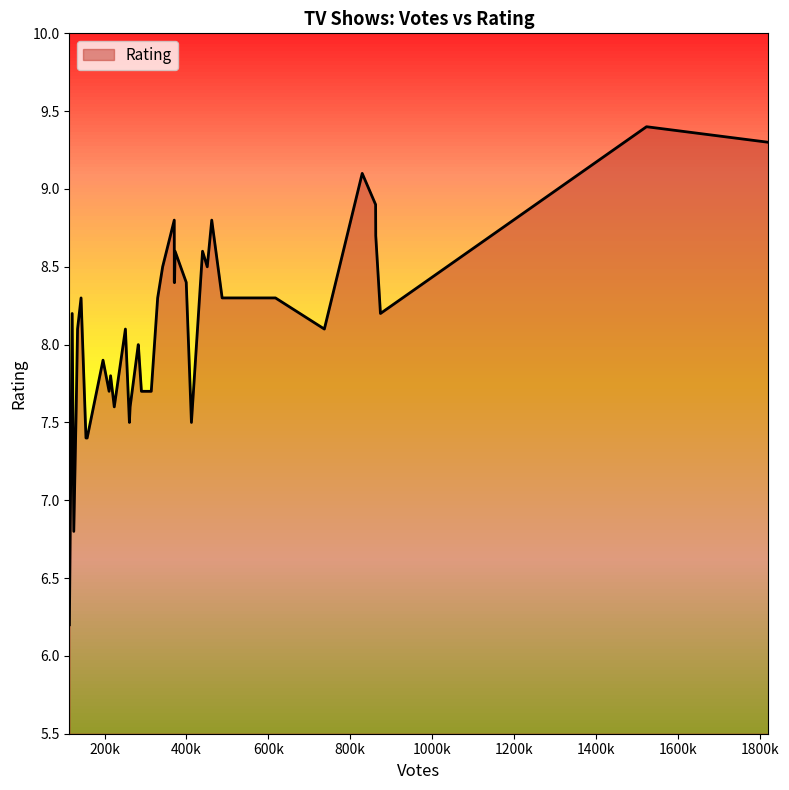

What is the greatest value displayed?

9.4